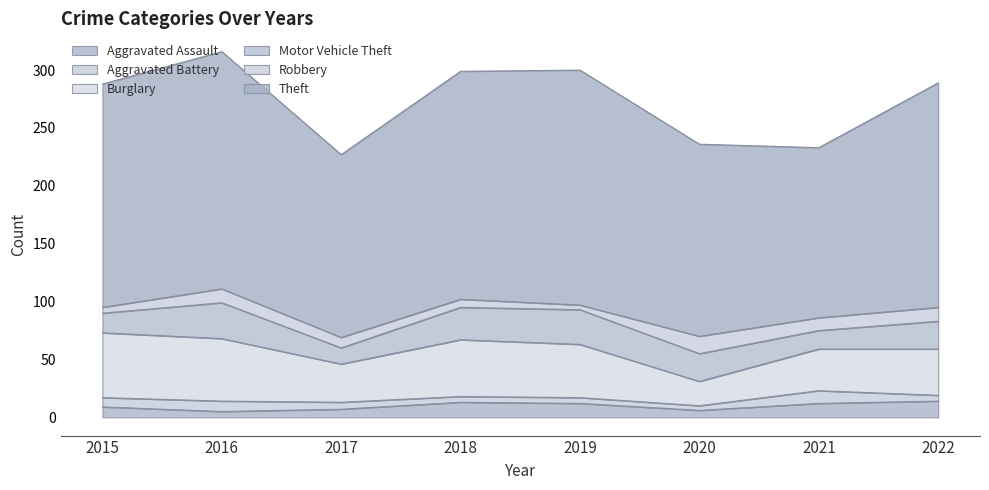

What is the minimum value shown in the chart?

4